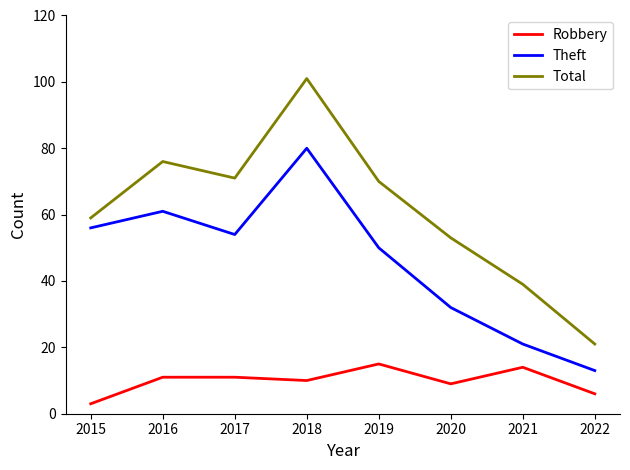

What is the approximate value of Total at 2015?

59